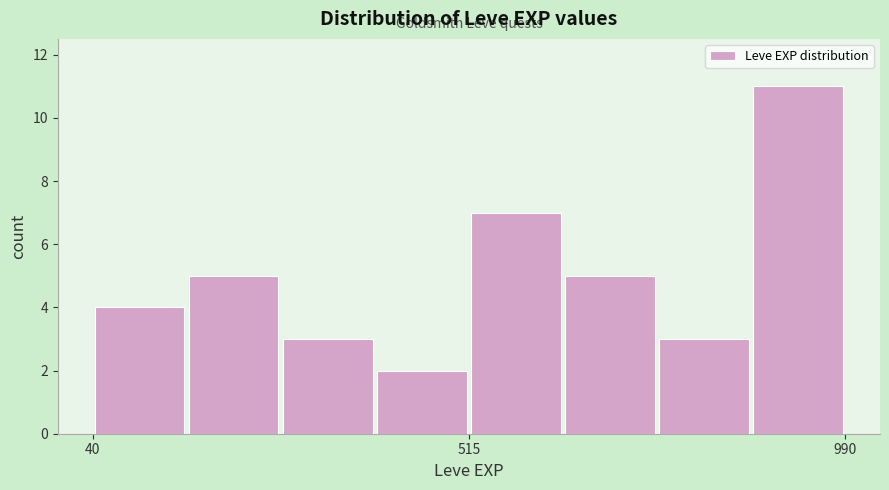

Read against the x-axis, roughly where is the centre of the tallest bar?

950